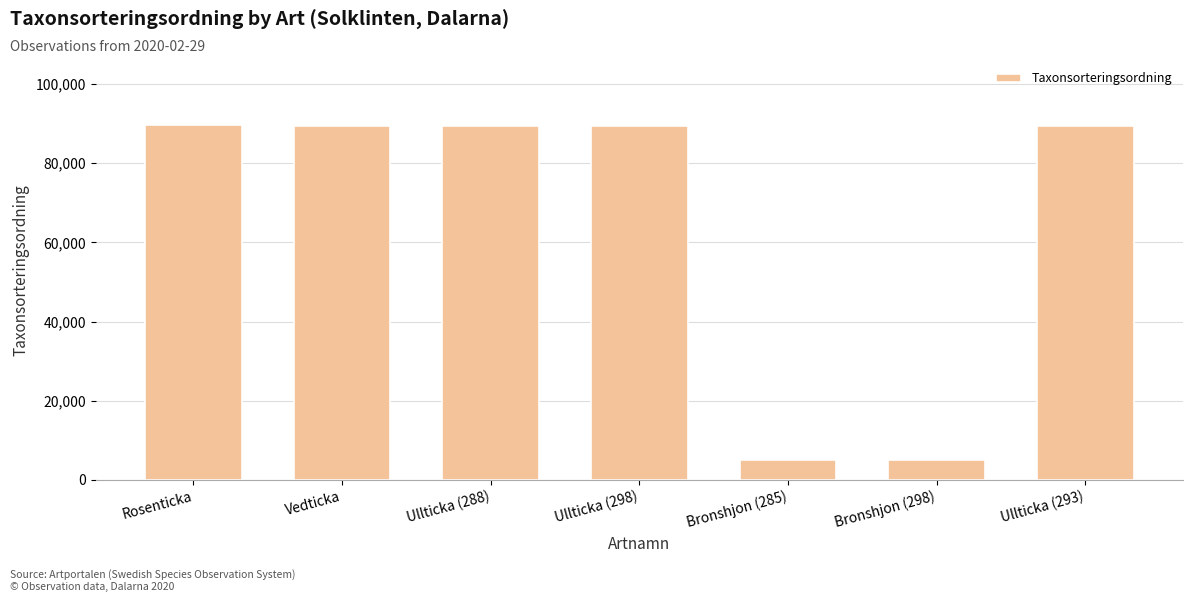

What is the greatest value displayed?

89673